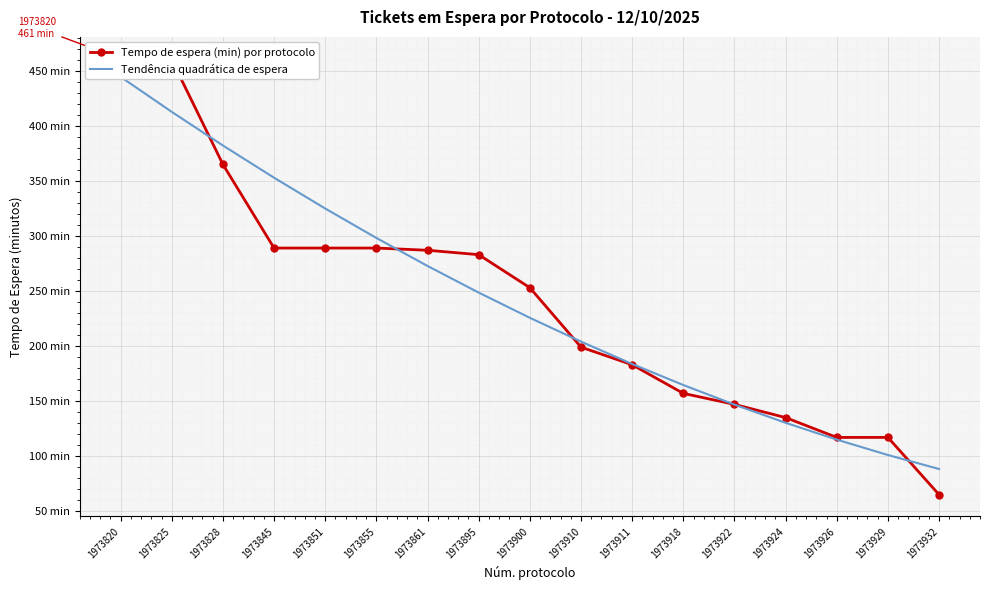

Which series has the largest total across all categories?

Tendência quadrática de espera